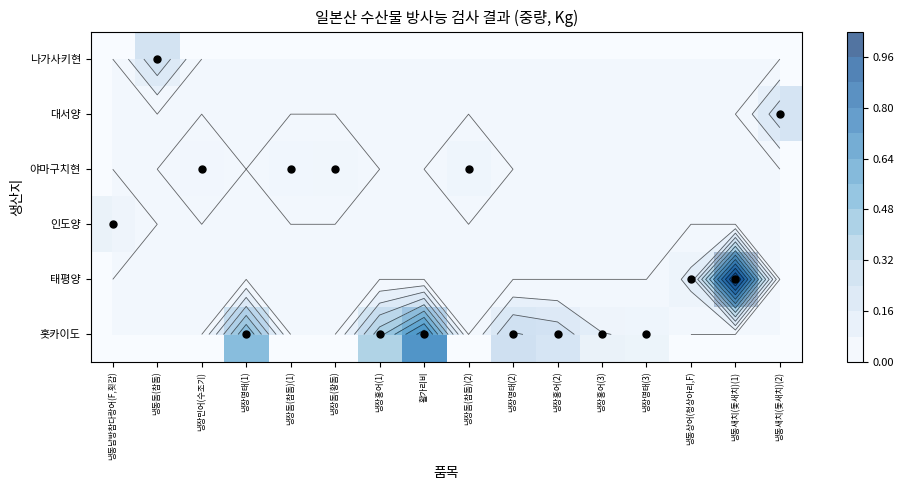

What is the total value across all series at 냉동새치(돛새치)(2)?

0.2